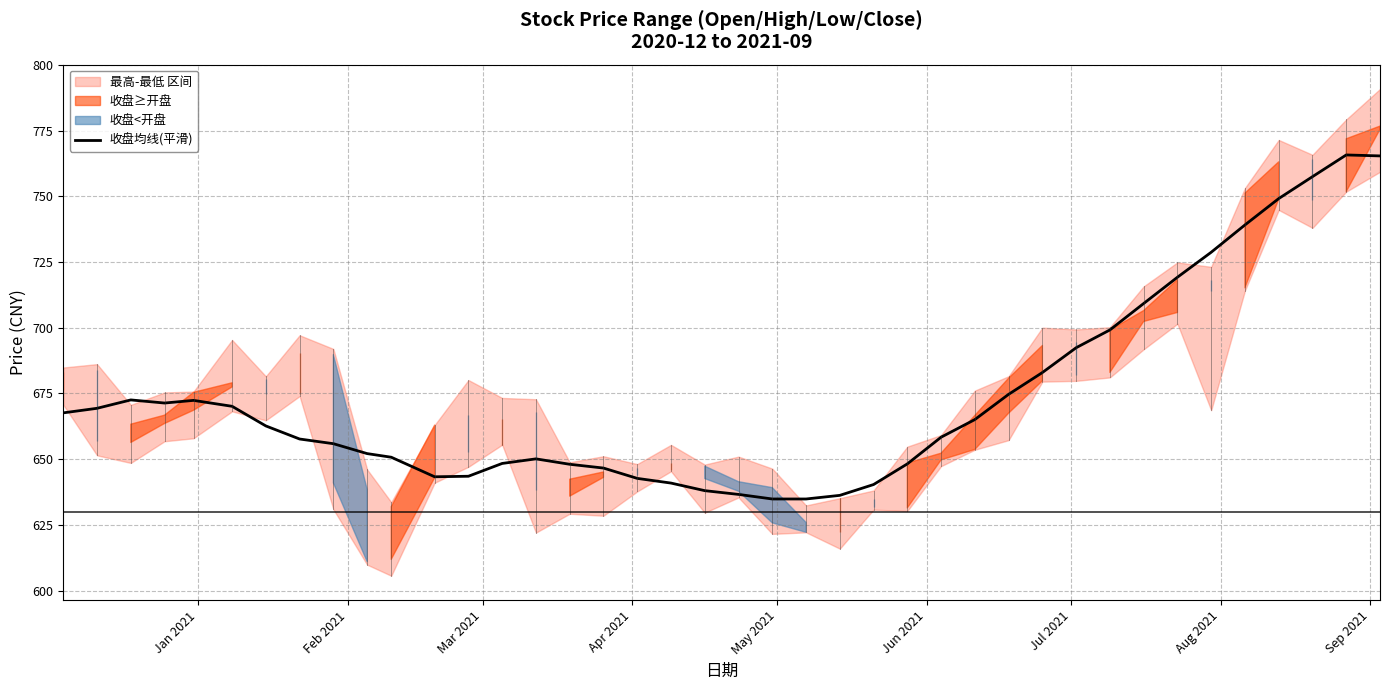

What is the difference between the maximum and minimum values?

130.9